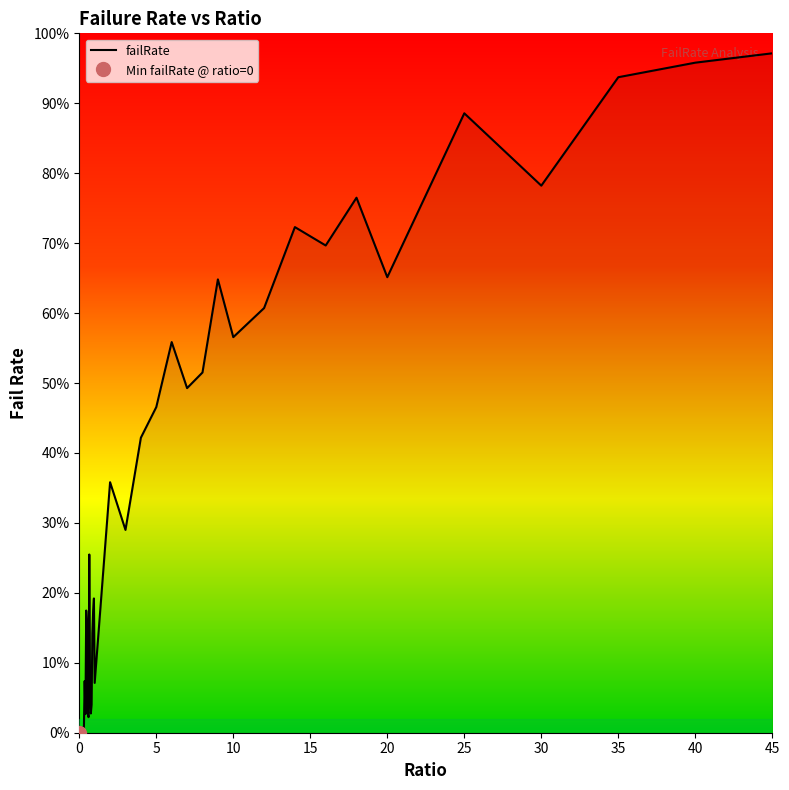

Is it true that the value at 0.6 is 0.0?

True